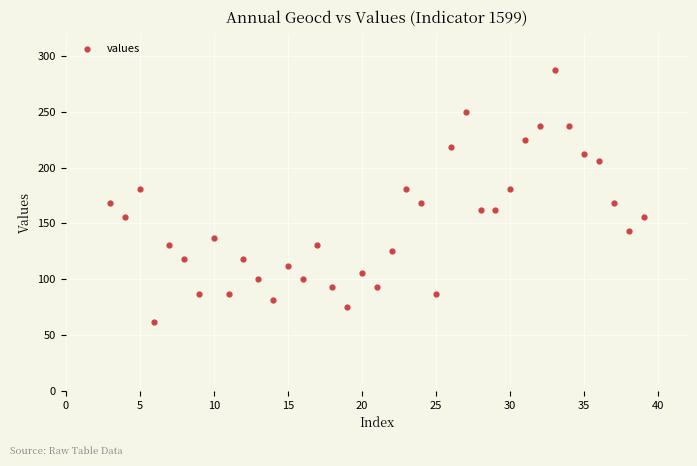

What is the range of X values (max minus min)?

36